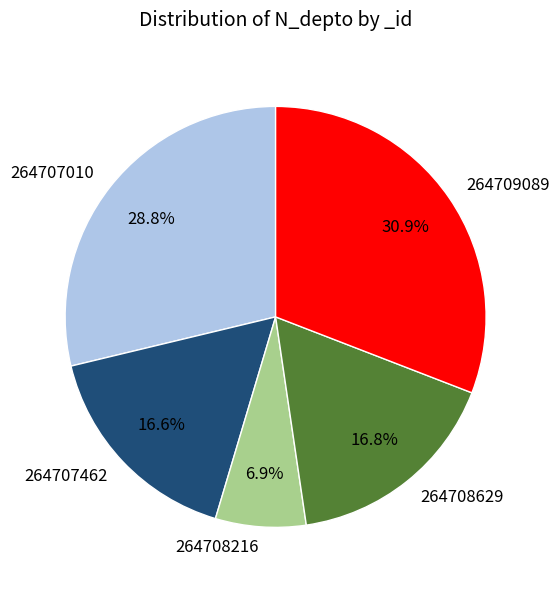

Count the number of slices in the pie.

5